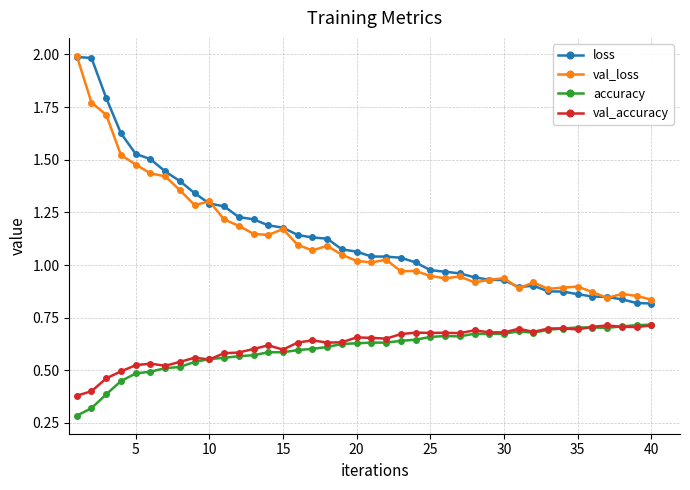

Which series has the largest range (max minus min)?

loss